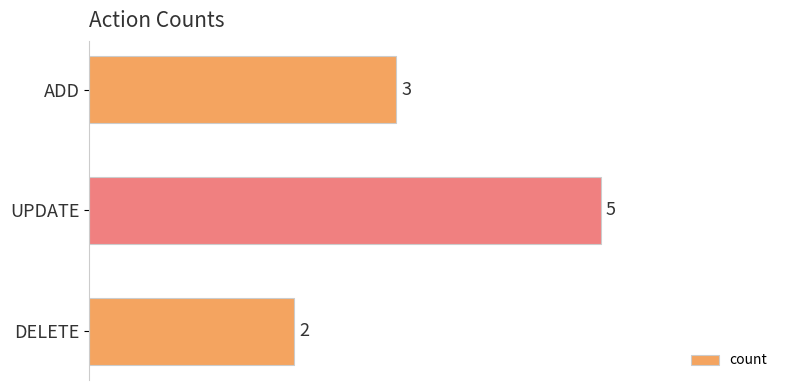

Which label corresponds to the smallest value in the chart?

DELETE